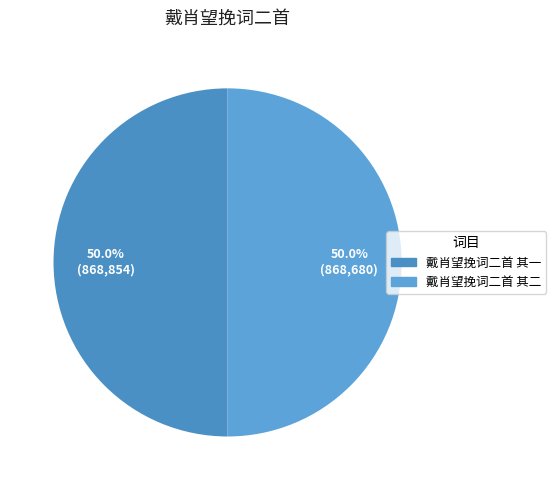

To the nearest percent, what is the average slice percentage?

50%